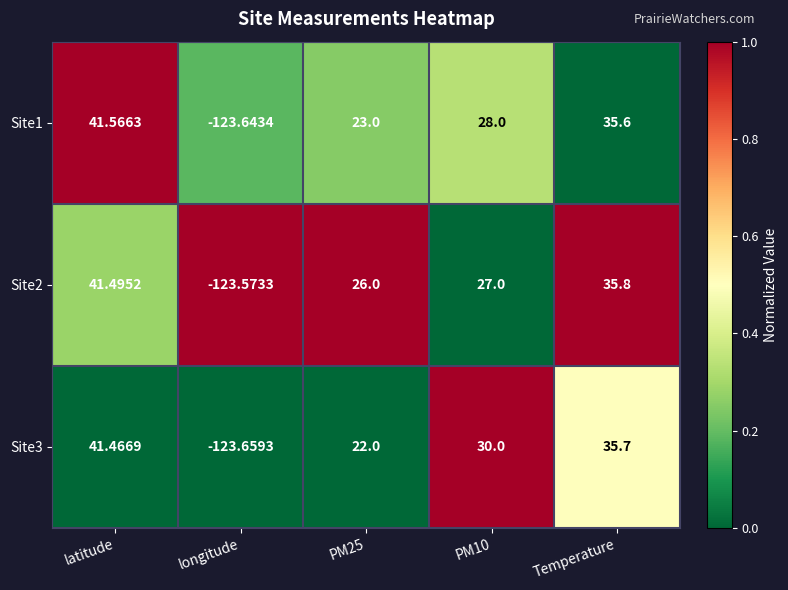

At which label does Site2 first exceed 27?

latitude